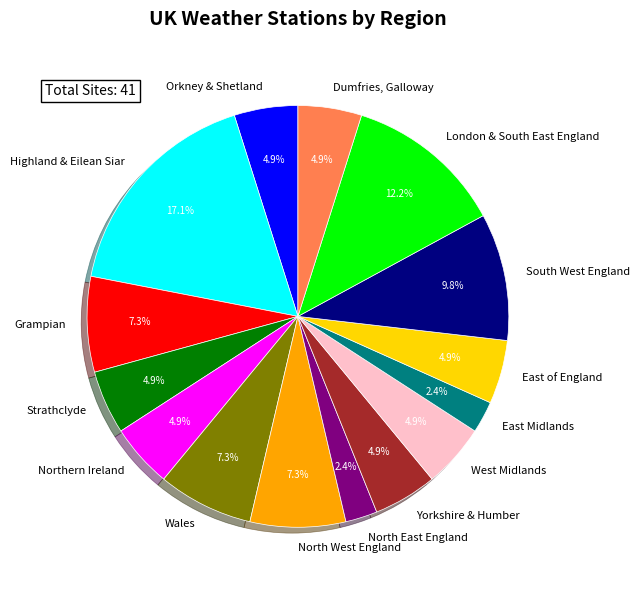

Count the number of slices in the pie.

15